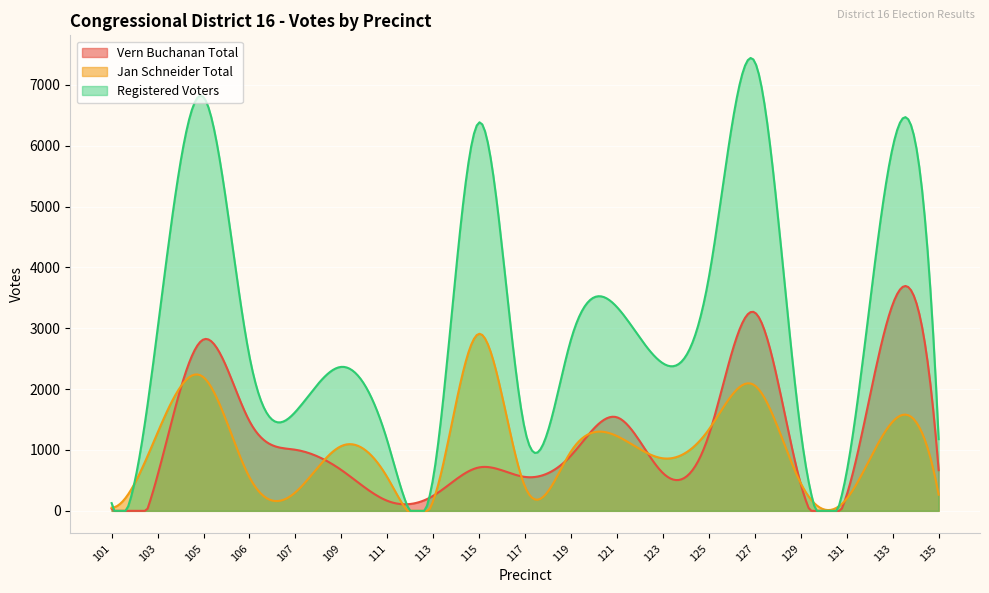

At which category is the sum across all series the highest?

127